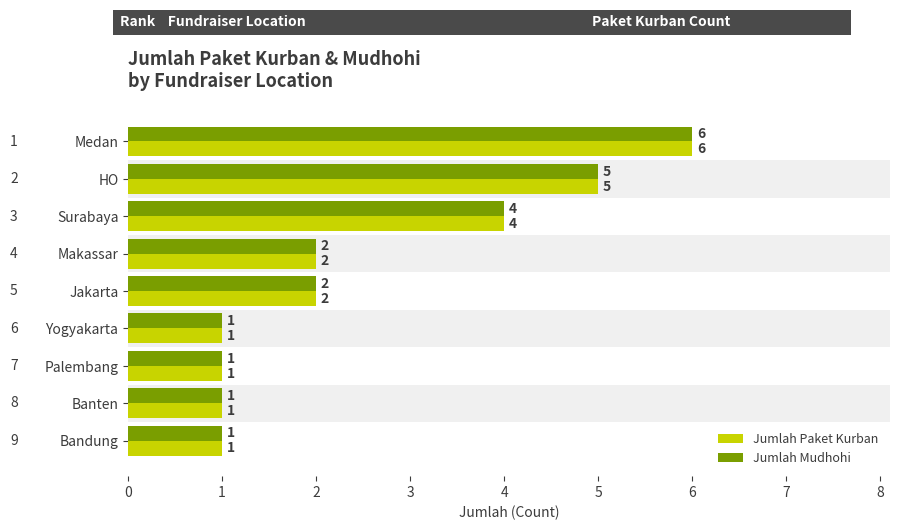

The Jumlah Paket Kurban series shows 1 at Palembang. True or false?

True